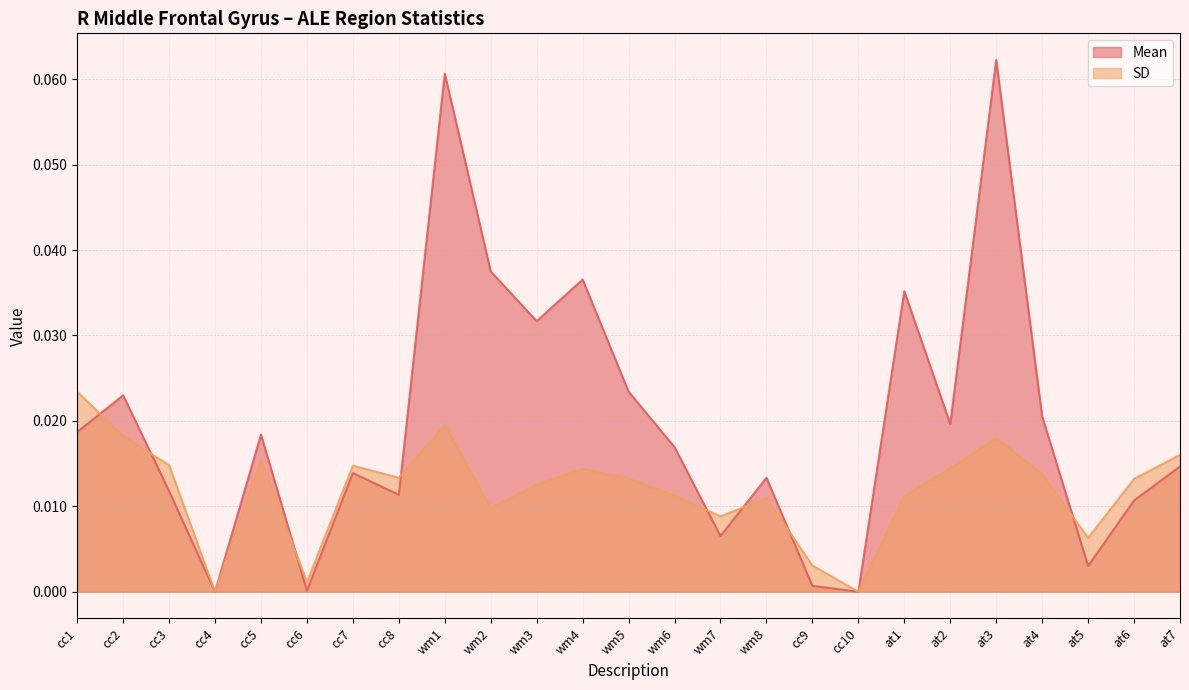

The SD series shows 0.0 at at4. True or false?

False